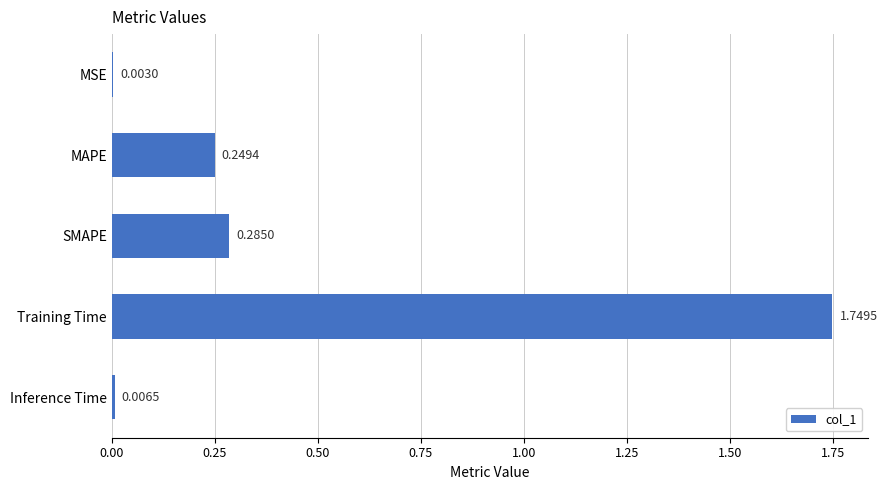

What is the sum of all values?

2.3